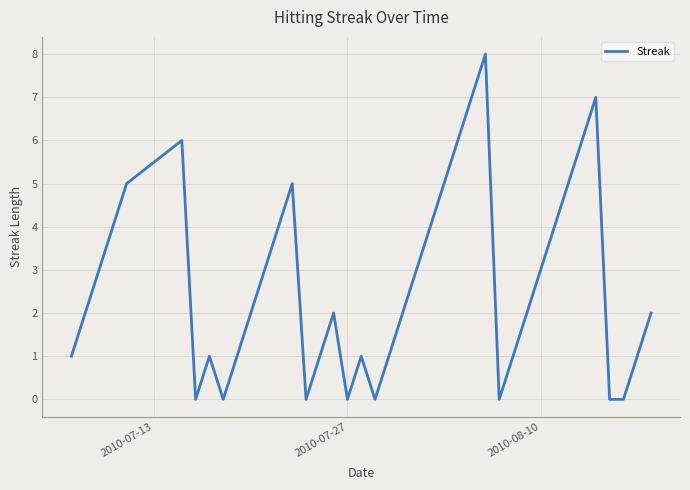

What is the difference between the maximum and minimum values?

8